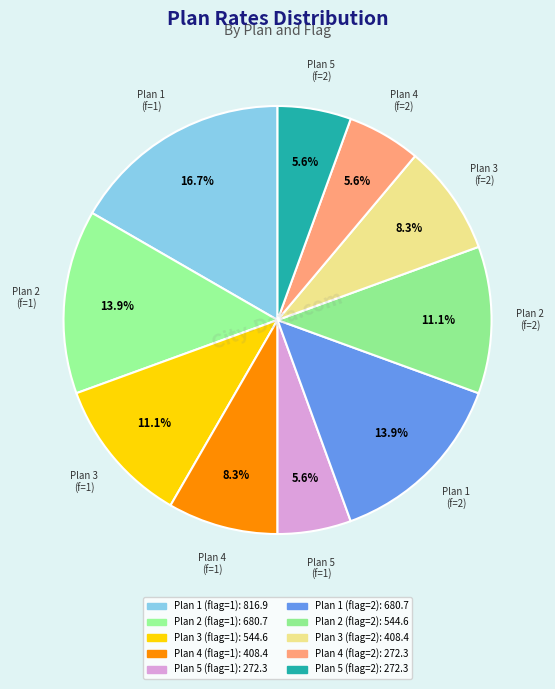

Count the number of slices in the pie.

10